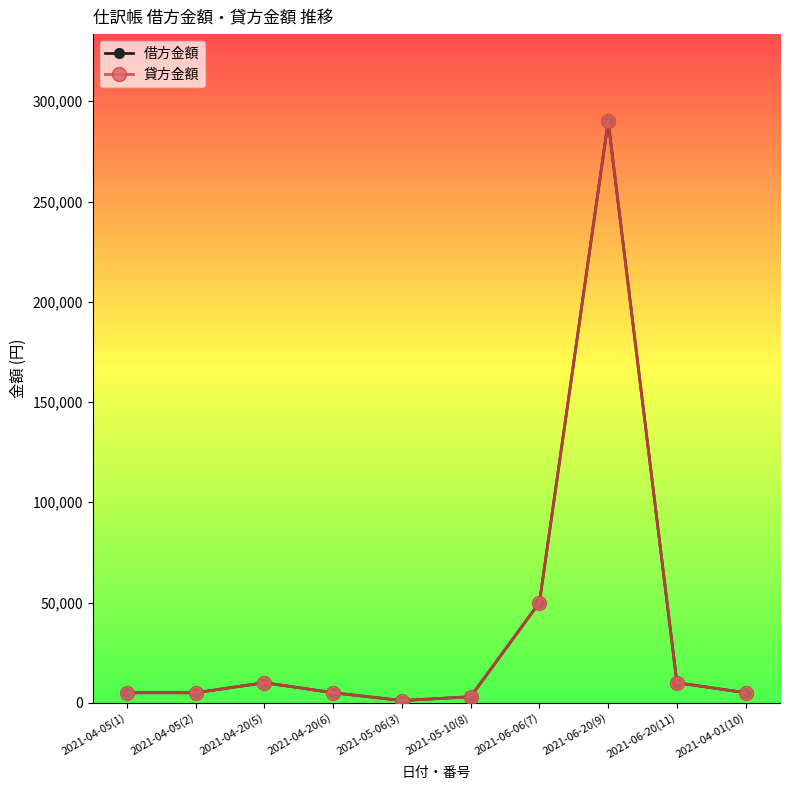

Does the chart have visible grid lines?

No